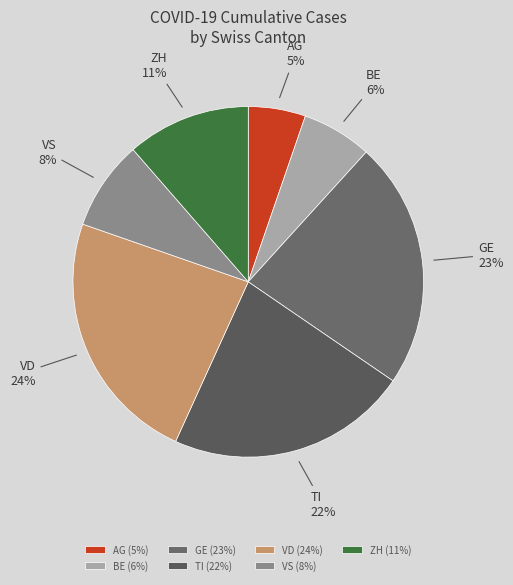

To the nearest percent, what percentage of the pie is BE?

6%